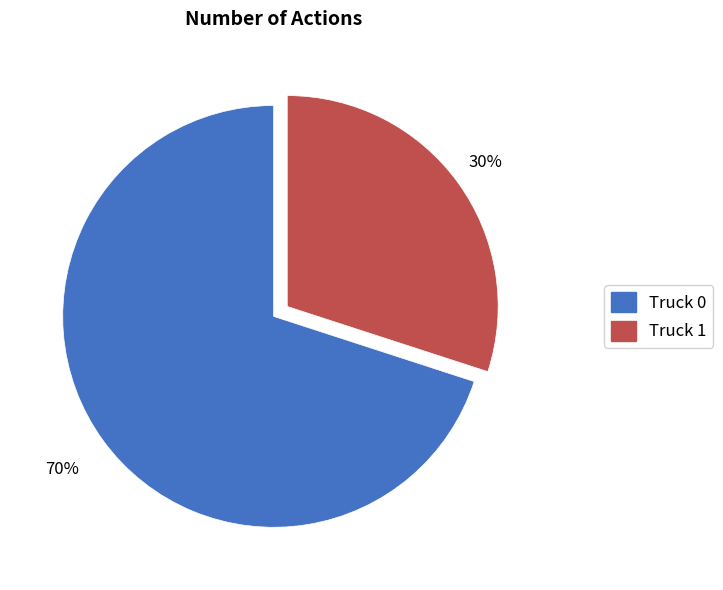

To the nearest percent, what portion does Truck 0 represent?

70%